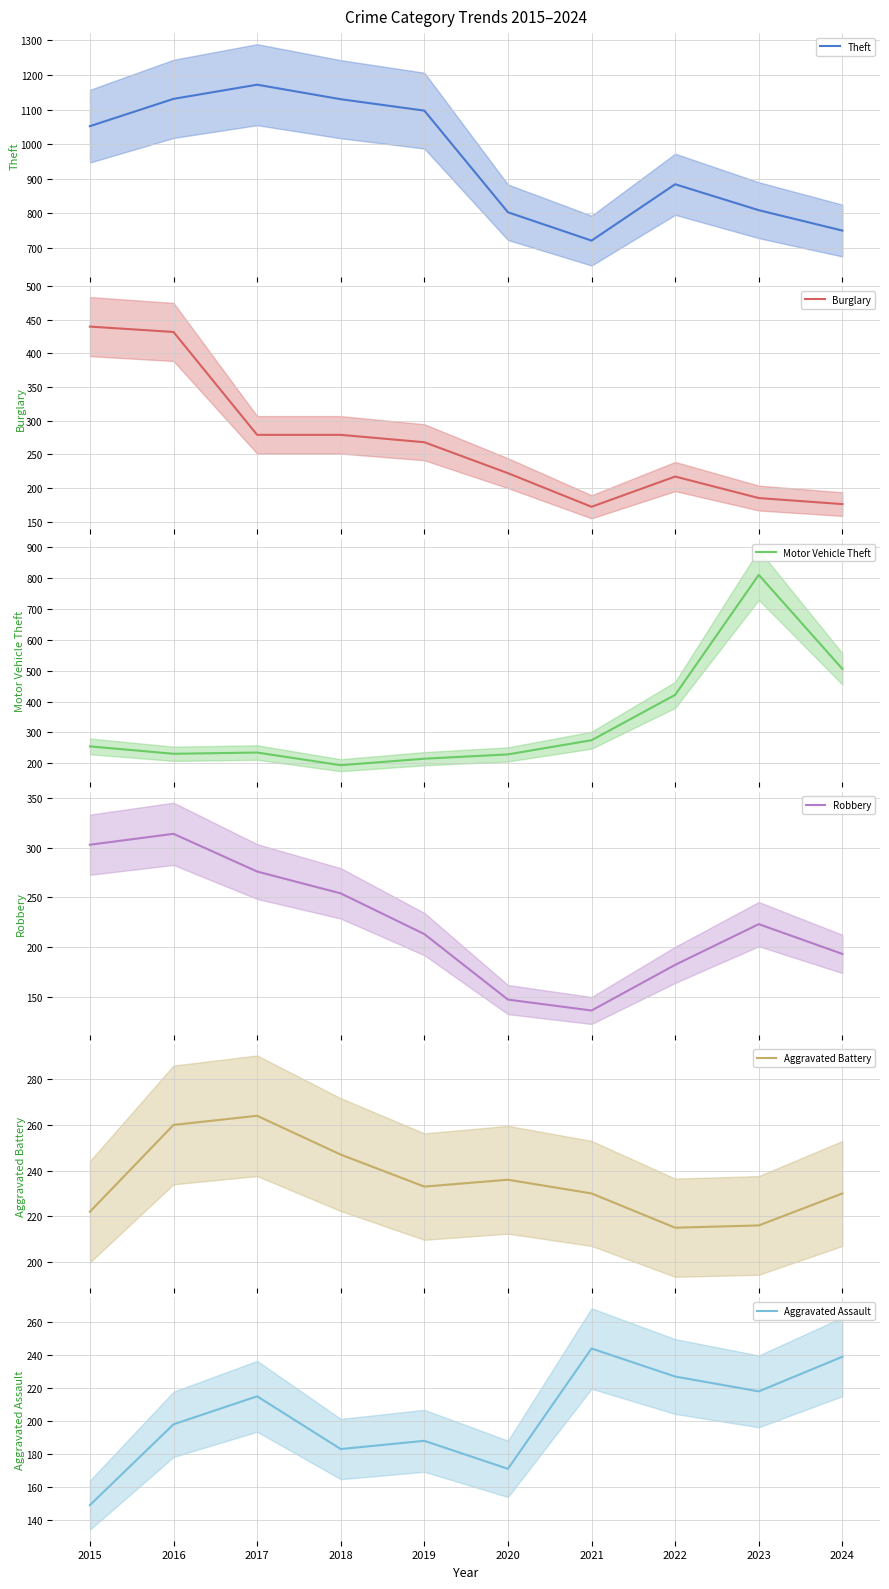

List the labels in order of Burglary value, smallest first.

2021, 2024, 2023, 2022, 2020, 2019, 2017, 2018, 2016, 2015